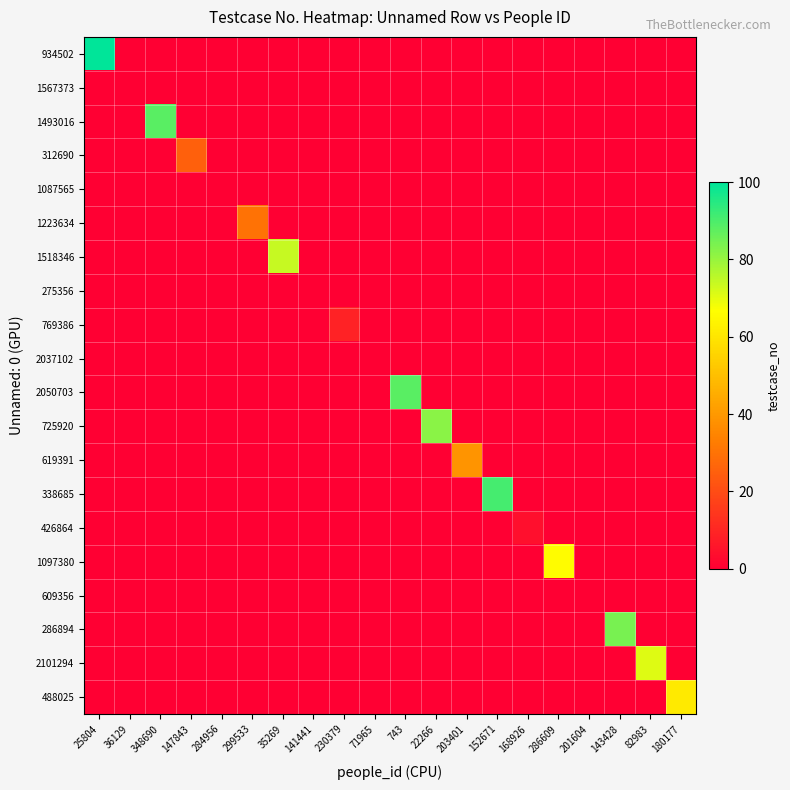

Reading left to right, list all the values displayed in this chart.

934502: 25804=100	36129=0	348690=0	147843=0	284956=0	299533=0	35269=0	141441=0	230379=0	71965=0	743=0	22266=0	203401=0	152671=0	168926=0	286609=0	201604=0	143428=0	82983=0	180177=0
1567373: 25804=0	36129=0	348690=0	147843=0	284956=0	299533=0	35269=0	141441=0	230379=0	71965=0	743=0	22266=0	203401=0	152671=0	168926=0	286609=0	201604=0	143428=0	82983=0	180177=0
1493016: 25804=0	36129=0	348690=88	147843=0	284956=0	299533=0	35269=0	141441=0	230379=0	71965=0	743=0	22266=0	203401=0	152671=0	168926=0	286609=0	201604=0	143428=0	82983=0	180177=0
312690: 25804=0	36129=0	348690=0	147843=25	284956=0	299533=0	35269=0	141441=0	230379=0	71965=0	743=0	22266=0	203401=0	152671=0	168926=0	286609=0	201604=0	143428=0	82983=0	180177=0
1087565: 25804=0	36129=0	348690=0	147843=0	284956=0	299533=0	35269=0	141441=0	230379=0	71965=0	743=0	22266=0	203401=0	152671=0	168926=0	286609=0	201604=0	143428=0	82983=0	180177=0
1223634: 25804=0	36129=0	348690=0	147843=0	284956=0	299533=30	35269=0	141441=0	230379=0	71965=0	743=0	22266=0	203401=0	152671=0	168926=0	286609=0	201604=0	143428=0	82983=0	180177=0
1518346: 25804=0	36129=0	348690=0	147843=0	284956=0	299533=0	35269=74	141441=0	230379=0	71965=0	743=0	22266=0	203401=0	152671=0	168926=0	286609=0	201604=0	143428=0	82983=0	180177=0
275356: 25804=0	36129=0	348690=0	147843=0	284956=0	299533=0	35269=0	141441=0	230379=0	71965=0	743=0	22266=0	203401=0	152671=0	168926=0	286609=0	201604=0	143428=0	82983=0	180177=0
769386: 25804=0	36129=0	348690=0	147843=0	284956=0	299533=0	35269=0	141441=0	230379=9	71965=0	743=0	22266=0	203401=0	152671=0	168926=0	286609=0	201604=0	143428=0	82983=0	180177=0
2037102: 25804=0	36129=0	348690=0	147843=0	284956=0	299533=0	35269=0	141441=0	230379=0	71965=0	743=0	22266=0	203401=0	152671=0	168926=0	286609=0	201604=0	143428=0	82983=0	180177=0
2050703: 25804=0	36129=0	348690=0	147843=0	284956=0	299533=0	35269=0	141441=0	230379=0	71965=0	743=88	22266=0	203401=0	152671=0	168926=0	286609=0	201604=0	143428=0	82983=0	180177=0
725920: 25804=0	36129=0	348690=0	147843=0	284956=0	299533=0	35269=0	141441=0	230379=0	71965=0	743=0	22266=82	203401=0	152671=0	168926=0	286609=0	201604=0	143428=0	82983=0	180177=0
619391: 25804=0	36129=0	348690=0	147843=0	284956=0	299533=0	35269=0	141441=0	230379=0	71965=0	743=0	22266=0	203401=39	152671=0	168926=0	286609=0	201604=0	143428=0	82983=0	180177=0
338685: 25804=0	36129=0	348690=0	147843=0	284956=0	299533=0	35269=0	141441=0	230379=0	71965=0	743=0	22266=0	203401=0	152671=91	168926=0	286609=0	201604=0	143428=0	82983=0	180177=0
426864: 25804=0	36129=0	348690=0	147843=0	284956=0	299533=0	35269=0	141441=0	230379=0	71965=0	743=0	22266=0	203401=0	152671=0	168926=4	286609=0	201604=0	143428=0	82983=0	180177=0
1097380: 25804=0	36129=0	348690=0	147843=0	284956=0	299533=0	35269=0	141441=0	230379=0	71965=0	743=0	22266=0	203401=0	152671=0	168926=0	286609=66	201604=0	143428=0	82983=0	180177=0
609356: 25804=0	36129=0	348690=0	147843=0	284956=0	299533=0	35269=0	141441=0	230379=0	71965=0	743=0	22266=0	203401=0	152671=0	168926=0	286609=0	201604=0	143428=0	82983=0	180177=0
286894: 25804=0	36129=0	348690=0	147843=0	284956=0	299533=0	35269=0	141441=0	230379=0	71965=0	743=0	22266=0	203401=0	152671=0	168926=0	286609=0	201604=0	143428=84	82983=0	180177=0
2101294: 25804=0	36129=0	348690=0	147843=0	284956=0	299533=0	35269=0	141441=0	230379=0	71965=0	743=0	22266=0	203401=0	152671=0	168926=0	286609=0	201604=0	143428=0	82983=71	180177=0
488025: 25804=0	36129=0	348690=0	147843=0	284956=0	299533=0	35269=0	141441=0	230379=0	71965=0	743=0	22266=0	203401=0	152671=0	168926=0	286609=0	201604=0	143428=0	82983=0	180177=61